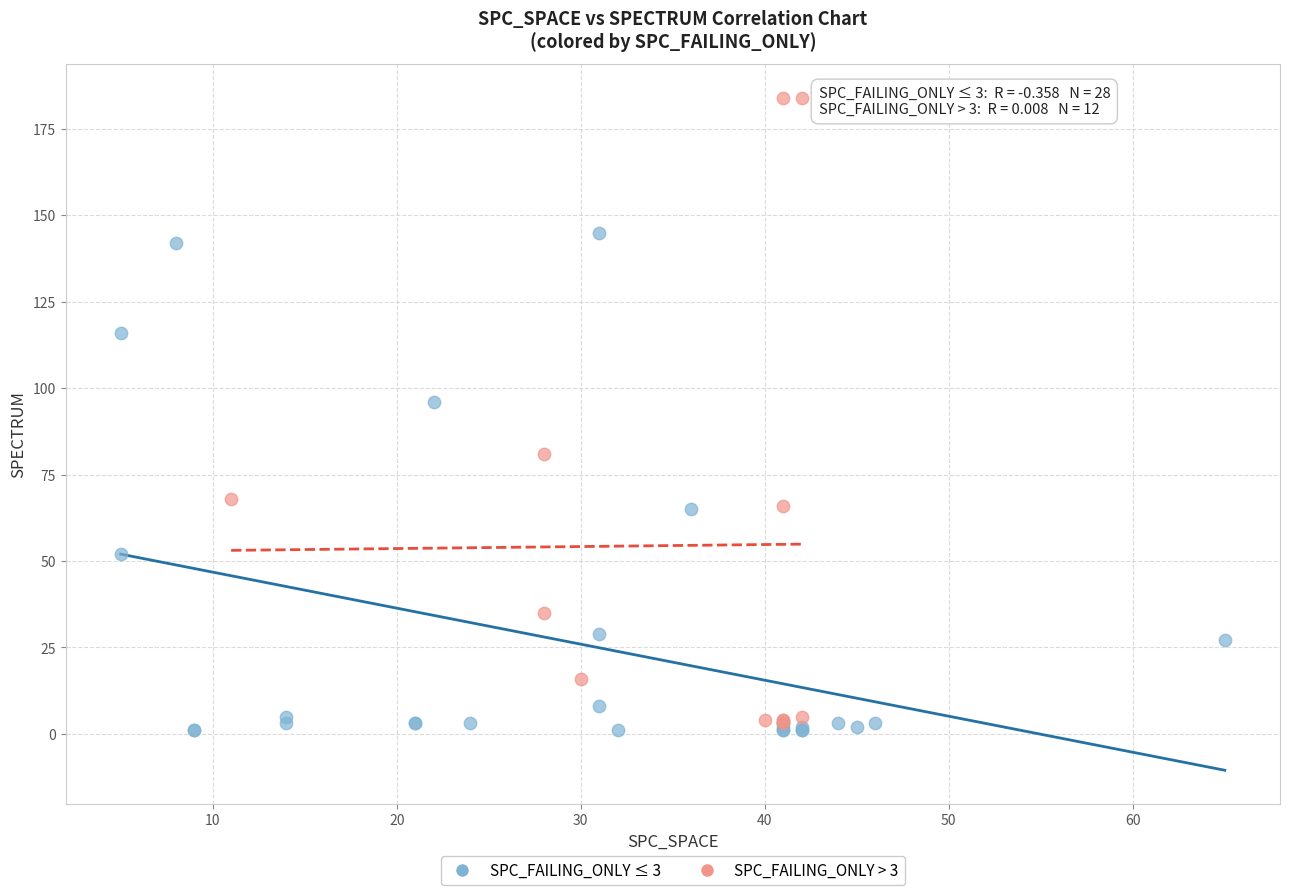

Which series contains the lowest Y value?

SPC_FAILING_ONLY ≤ 3